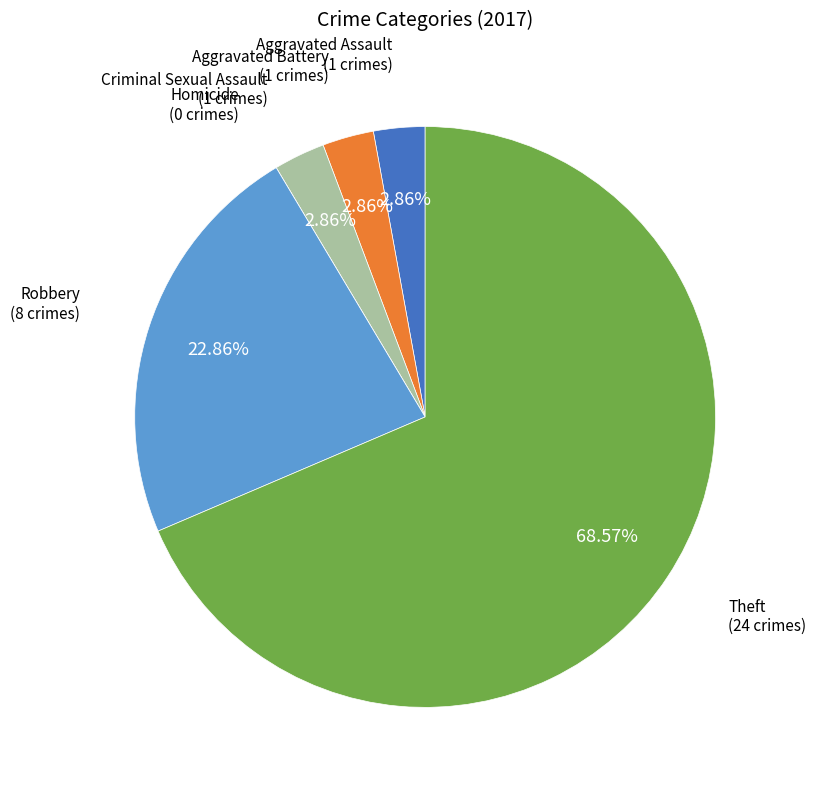

True or false: Aggravated Battery accounts for 3% of the total.

True